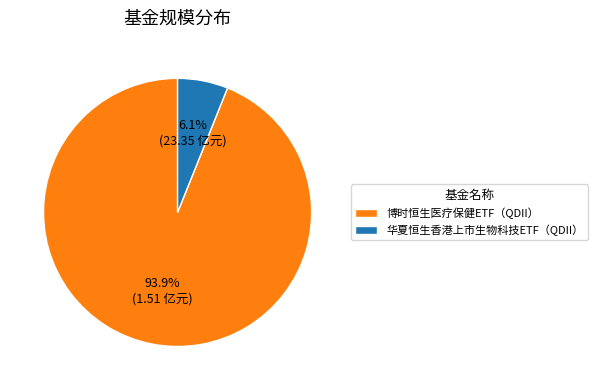

Which slice is the smallest?

华夏恒生香港上市生物科技ETF（QDII）